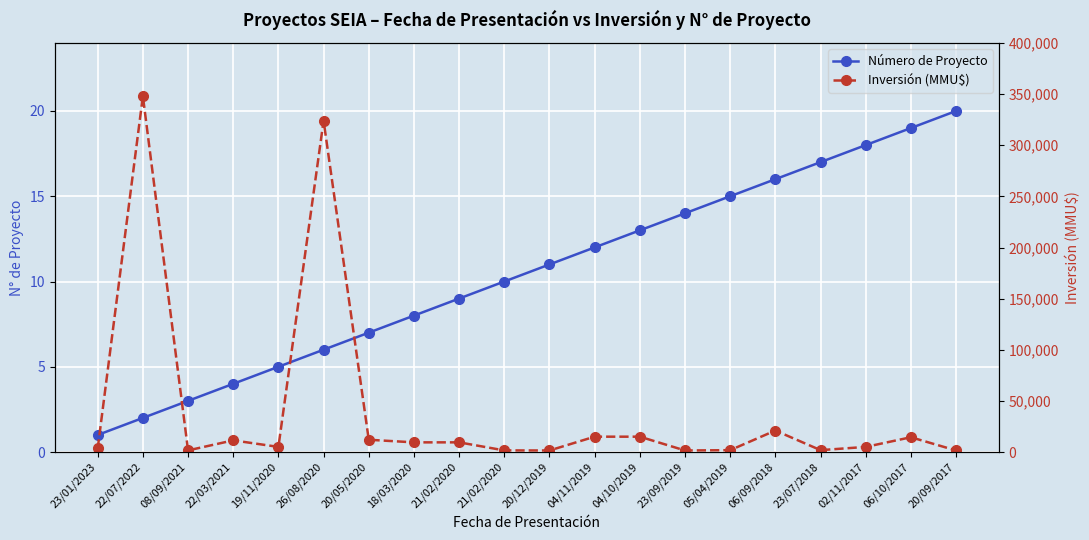

Between 22/03/2021 and 05/04/2019, which series saw the biggest shift?

Inversión (MMU$)